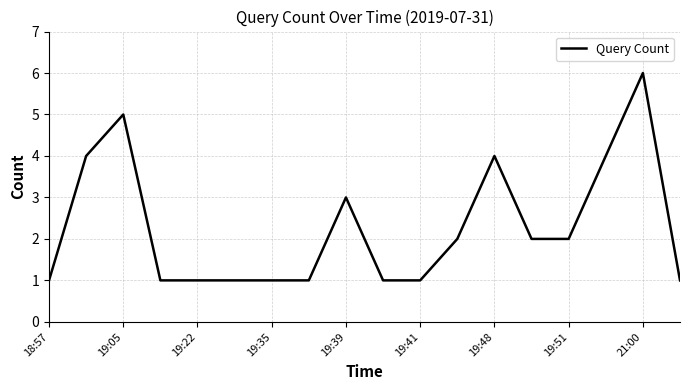

Count the values in the range 1 to 4.

16